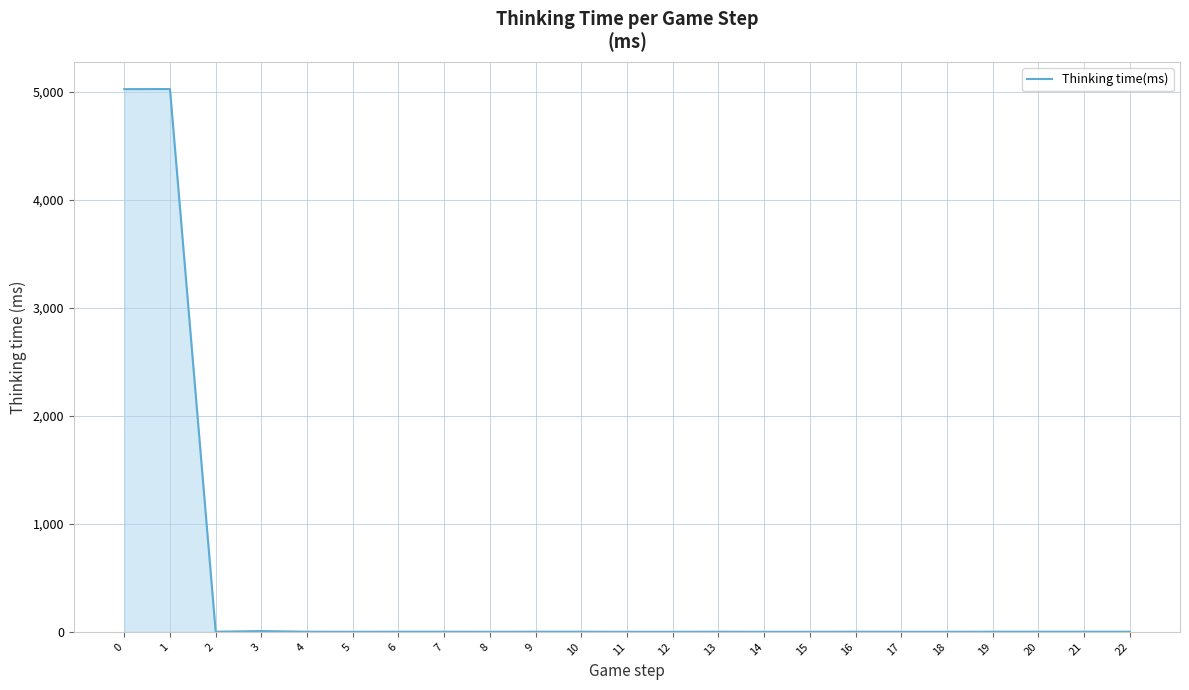

What is the maximum value shown in the chart?

5026